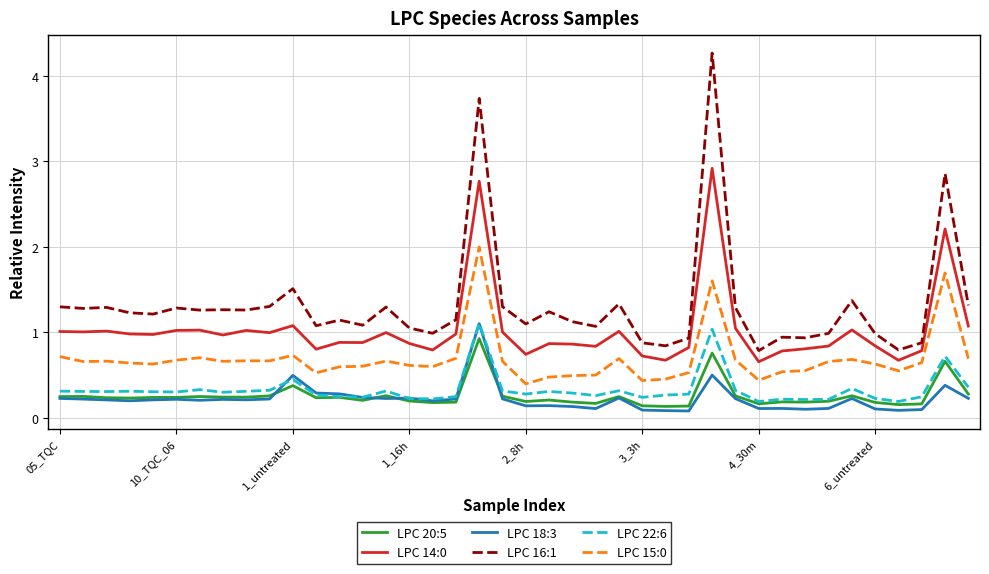

In LPC 15:0, how many points are lower than both neighbors (excluding endpoints)?

10